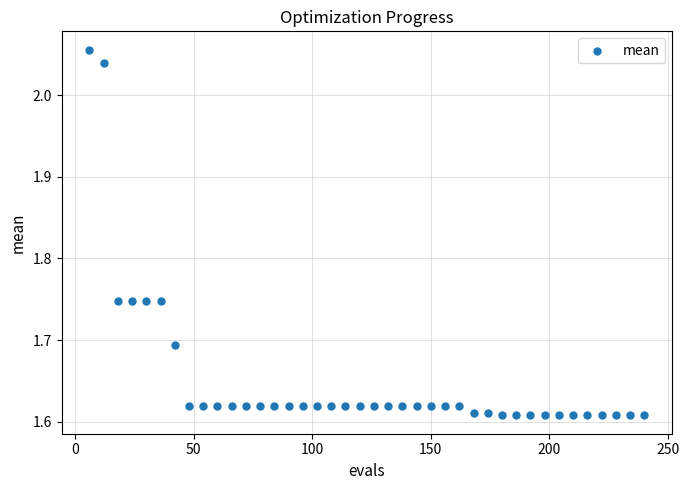

What is the range of Y values (max minus min)?

0.4